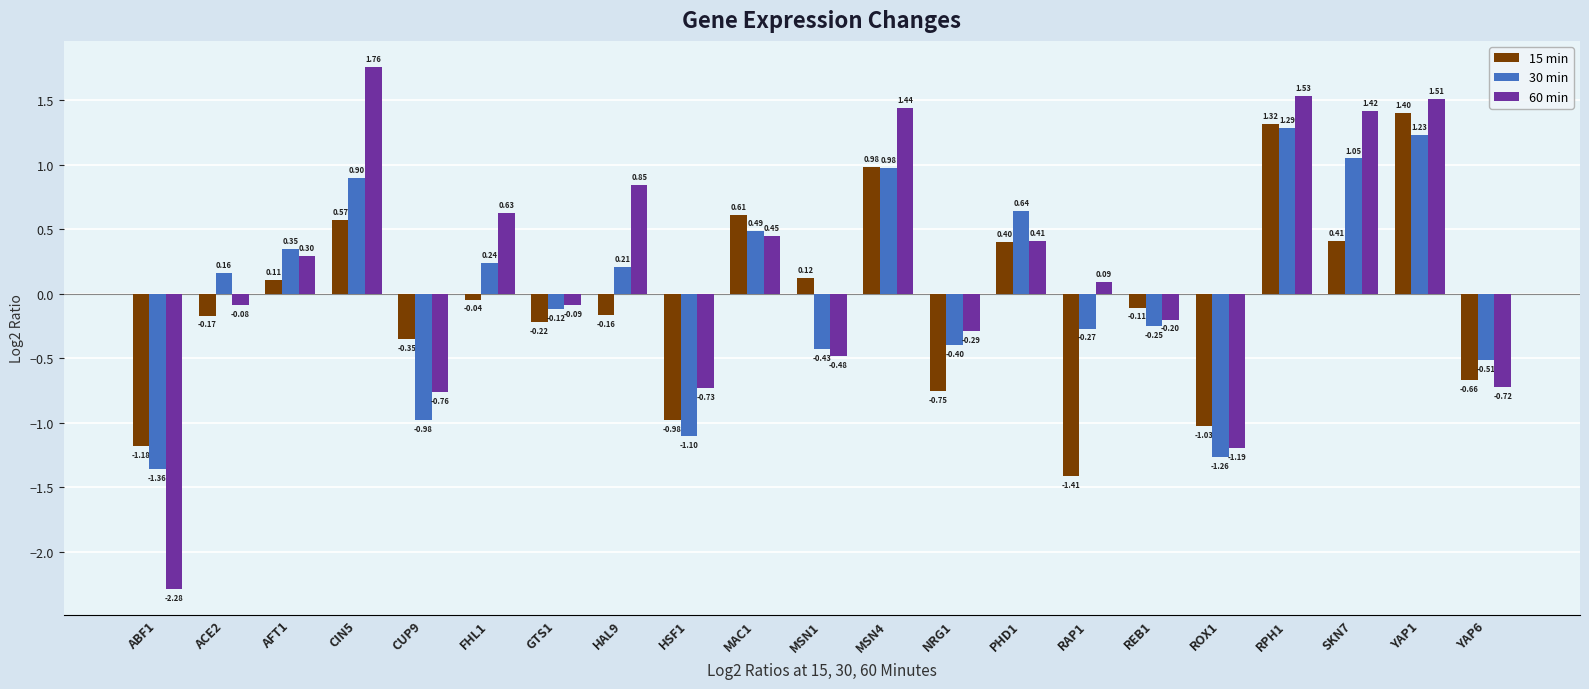

Which series changed the most between AFT1 and MAC1?

15 min